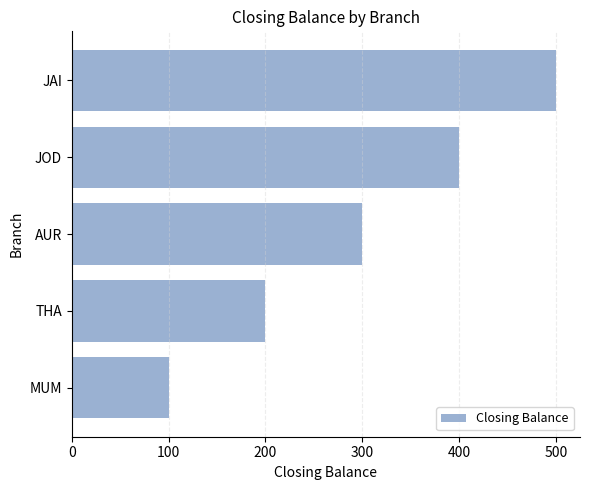

True or false: the data shows 58 at THA.

False